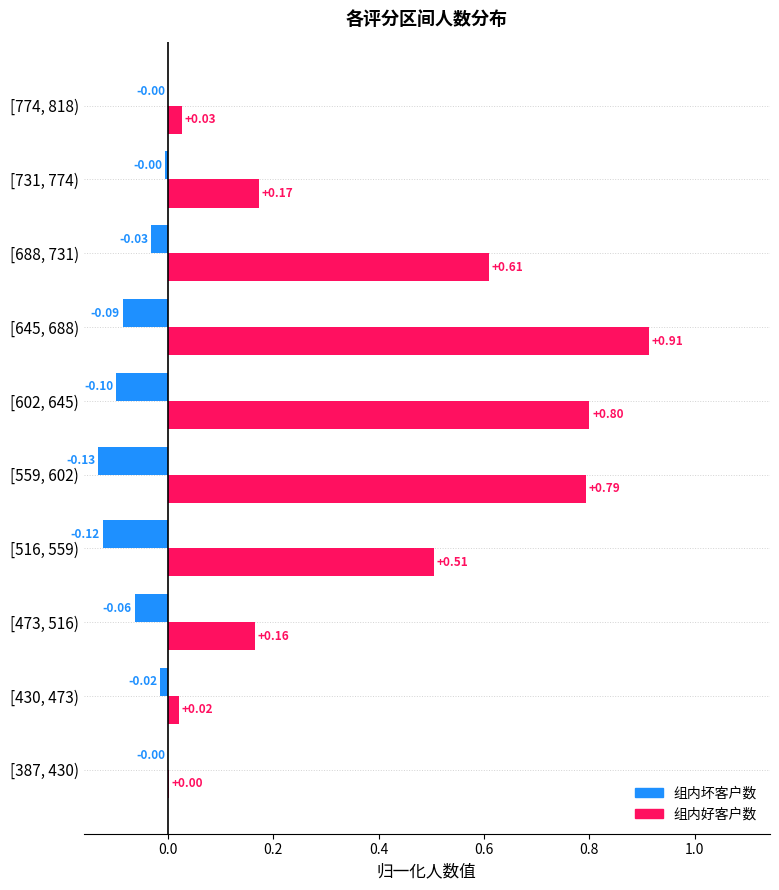

What is the sum of all 组内坏客户数 values?

-0.6